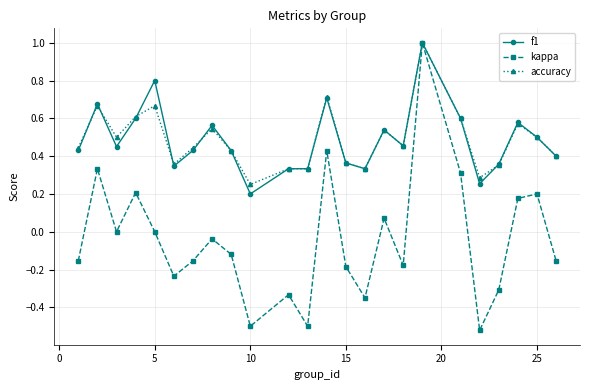

How many interior local peaks does the kappa series have?

8